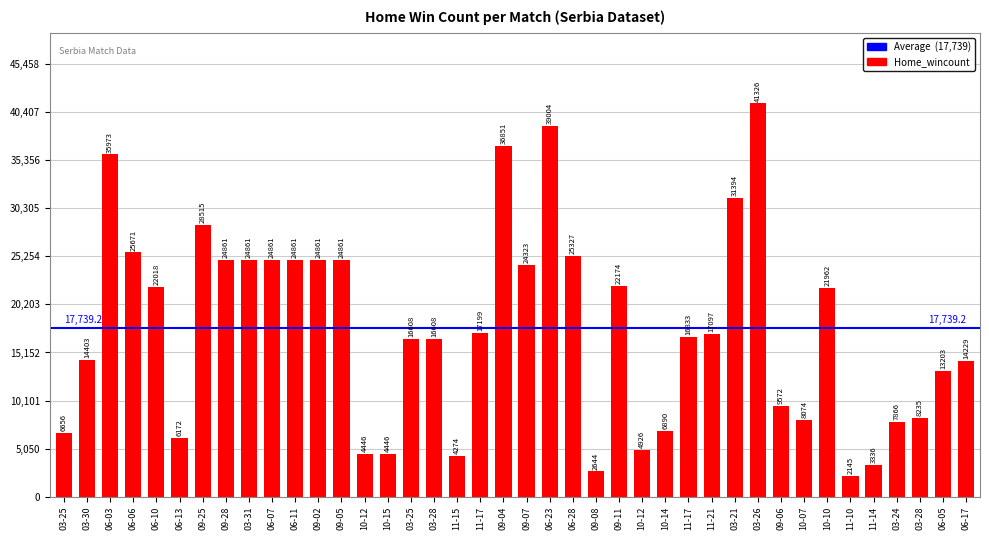

How many bars are there in total?

40